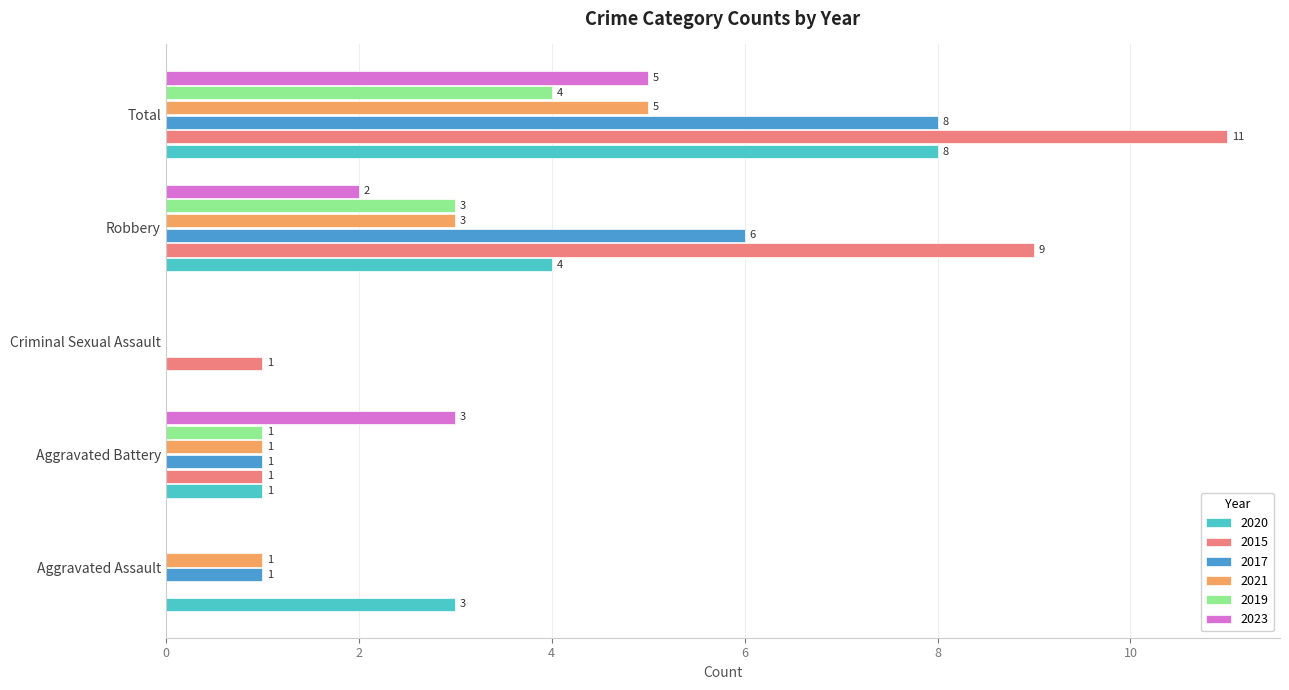

Which series changed the most between Criminal Sexual Assault and Total?

2015